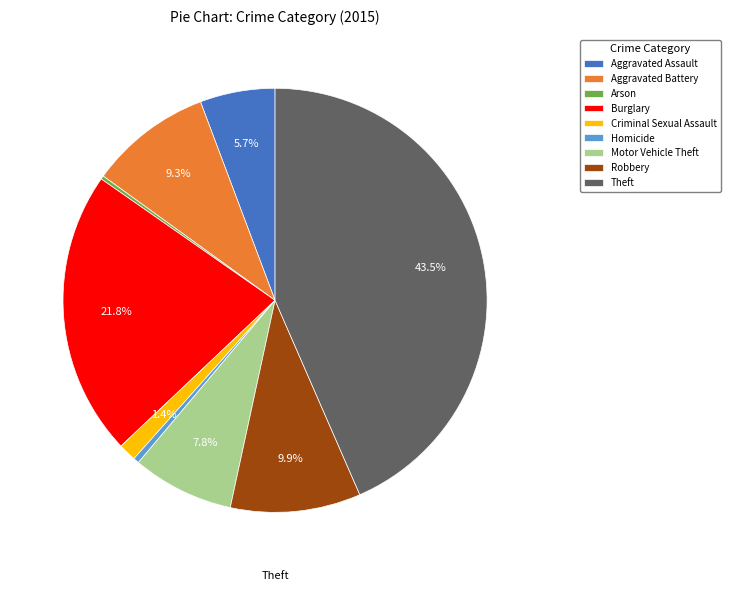

Does any single category account for the majority?

No